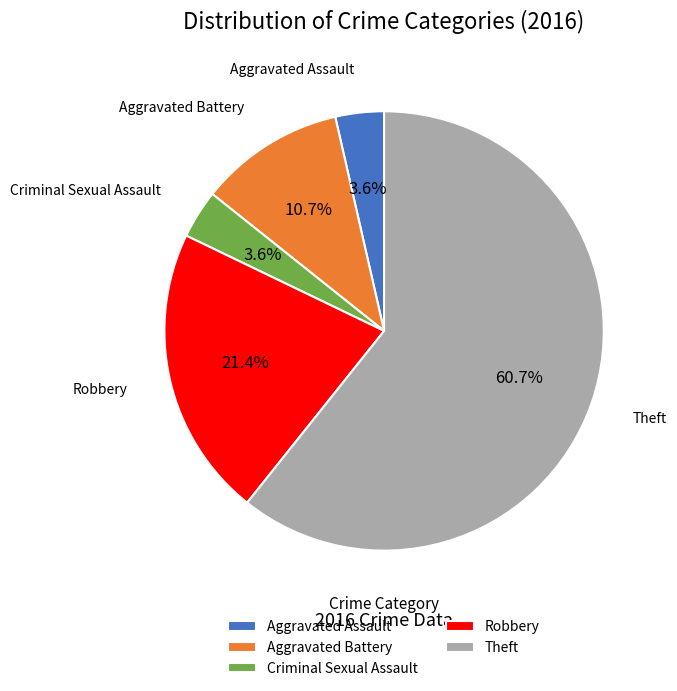

What percentage is the Robbery slice, to the nearest percent?

21%